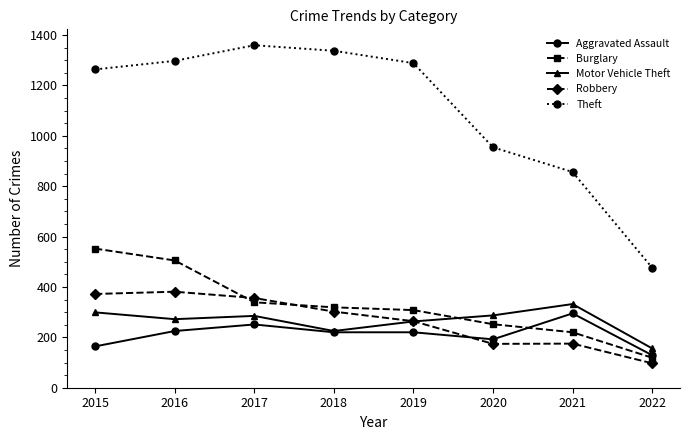

True or false: Robbery and Theft intersect in this chart.

False